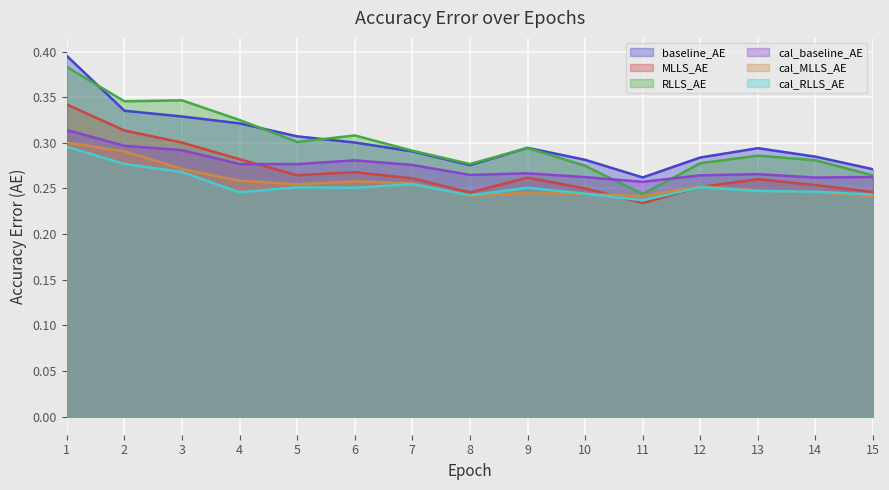

How many lines are shown in the chart?

6